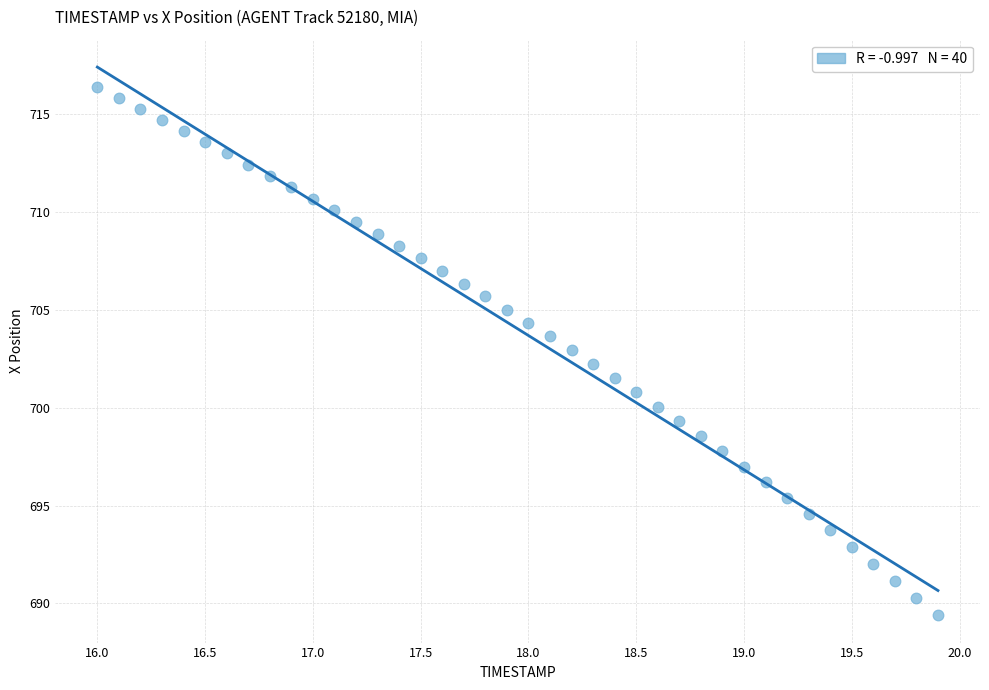

What is the range of Y values (max minus min)?

27.0